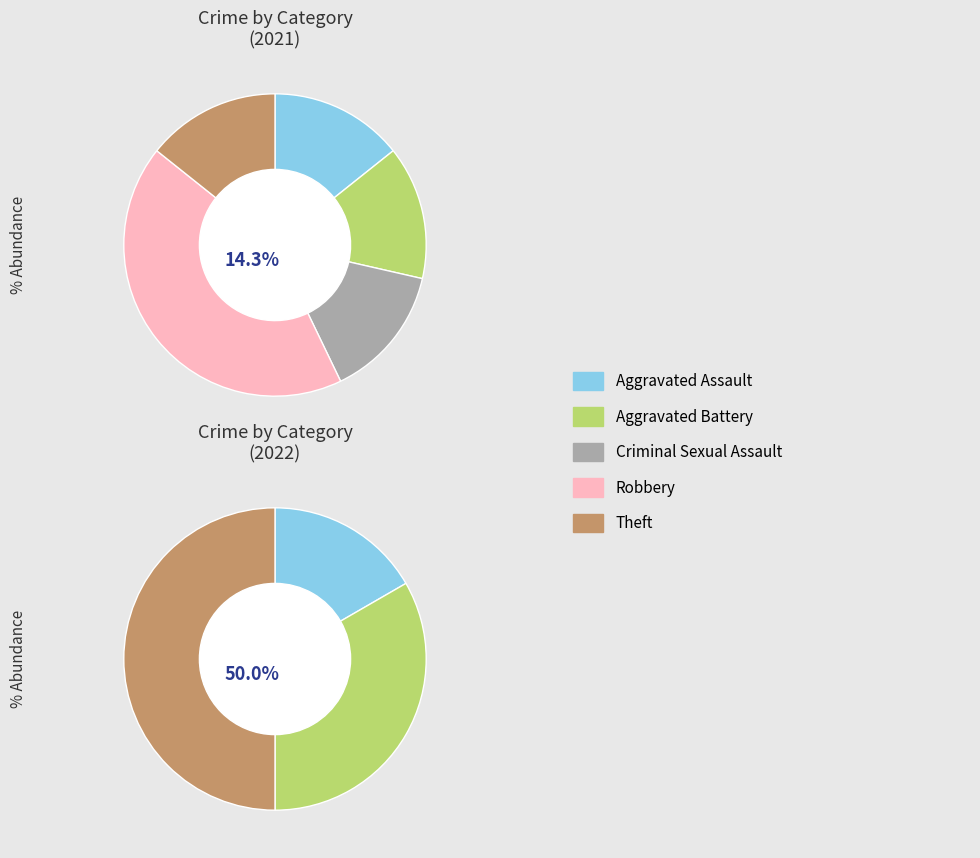

What percentage do 4 and 3 together represent?

57.1%